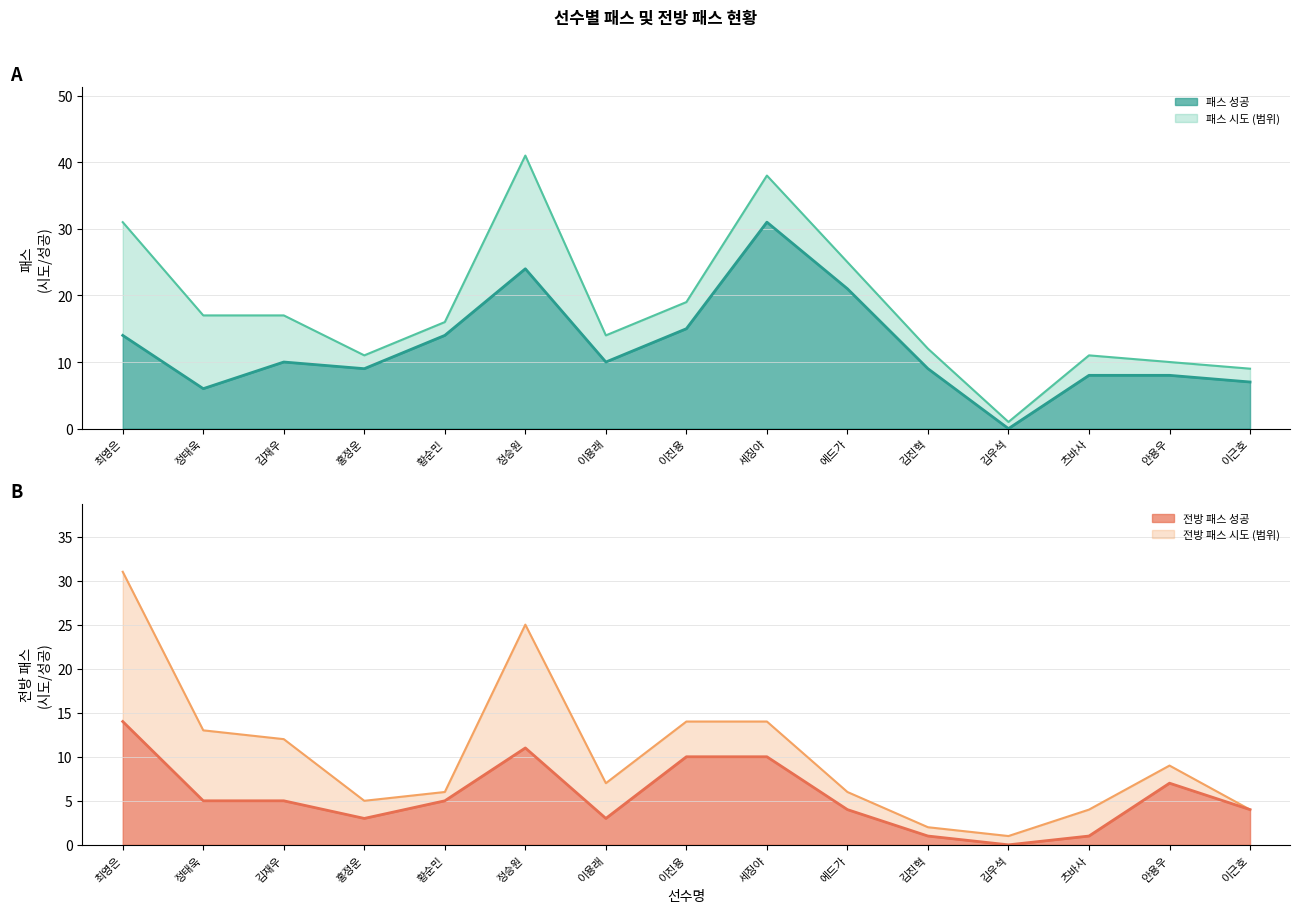

What is the total value across all series at 에드가?

56